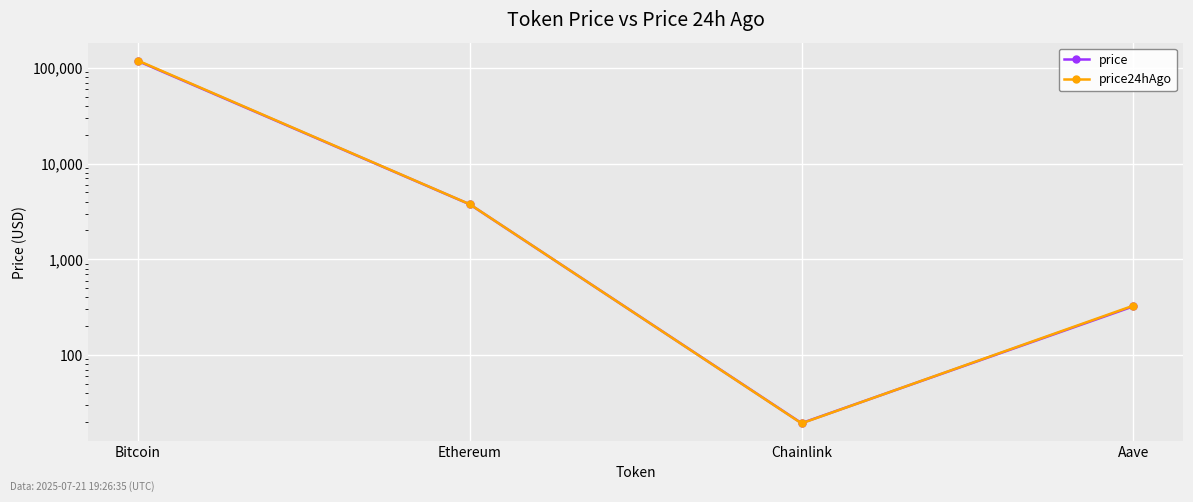

What is the total value across all series at Bitcoin?

235771.0